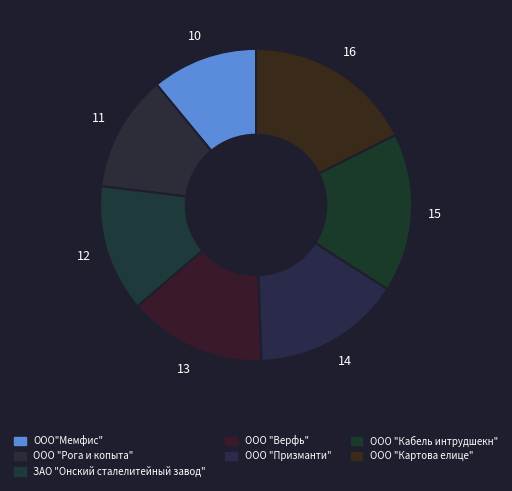

Count the number of slices in the pie.

7